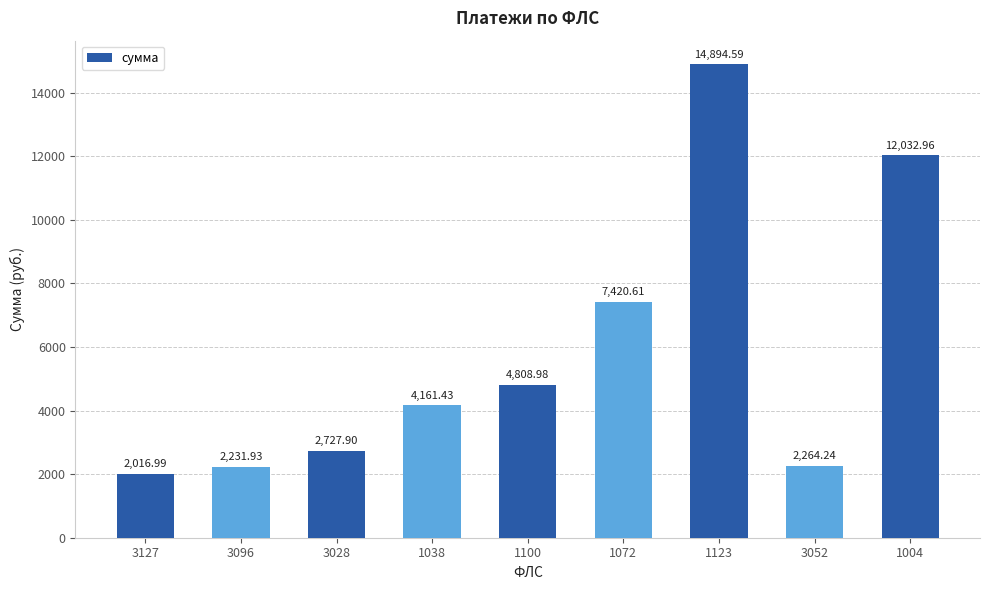

Reading left to right, transcribe all the data shown in this chart.

2017.0	2231.9	2727.9	4161.4	4809.0	7420.6	14894.6	2264.2	12033.0